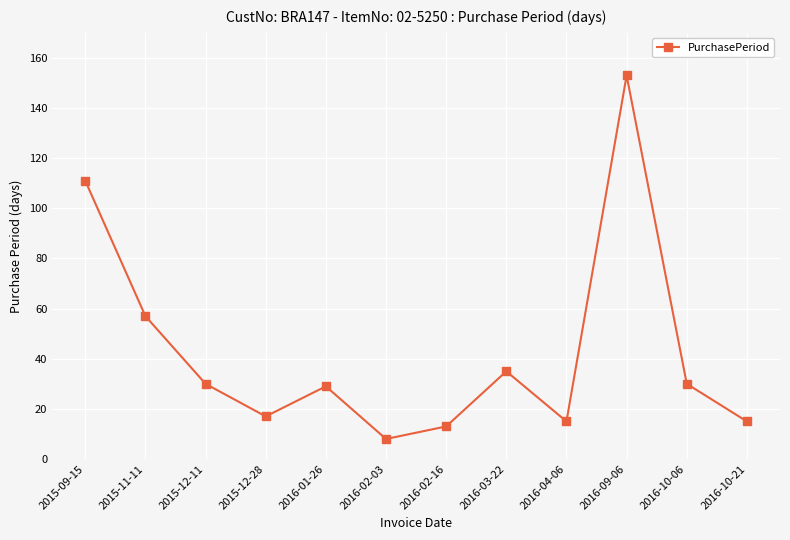

Reading left to right, extract all data points from this chart.

2015-09-15=111	2015-11-11=57	2015-12-11=30	2015-12-28=17	2016-01-26=29	2016-02-03=8	2016-02-16=13	2016-03-22=35	2016-04-06=15	2016-09-06=153	2016-10-06=30	2016-10-21=15